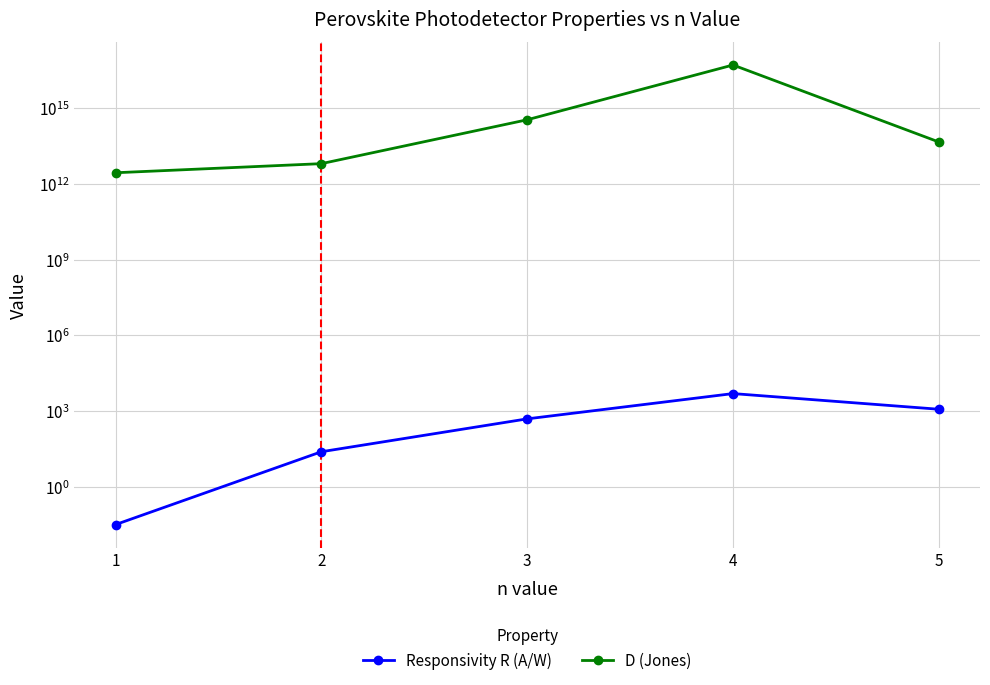

How many lines are shown in the chart?

2